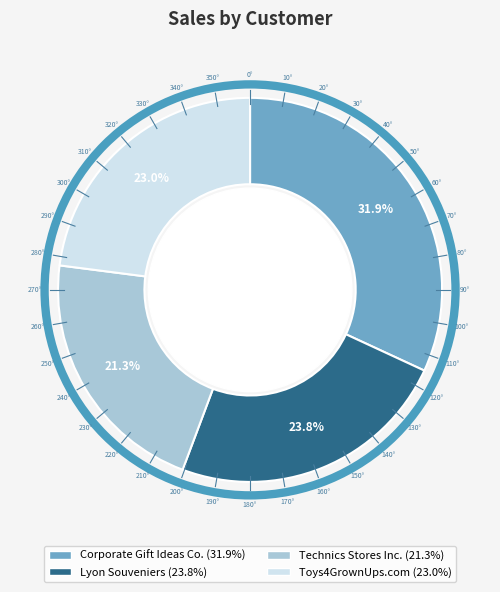

Approximately how many times larger is the value at Corporate Gift Ideas Co. compared to Toys4GrownUps.com?

1.4